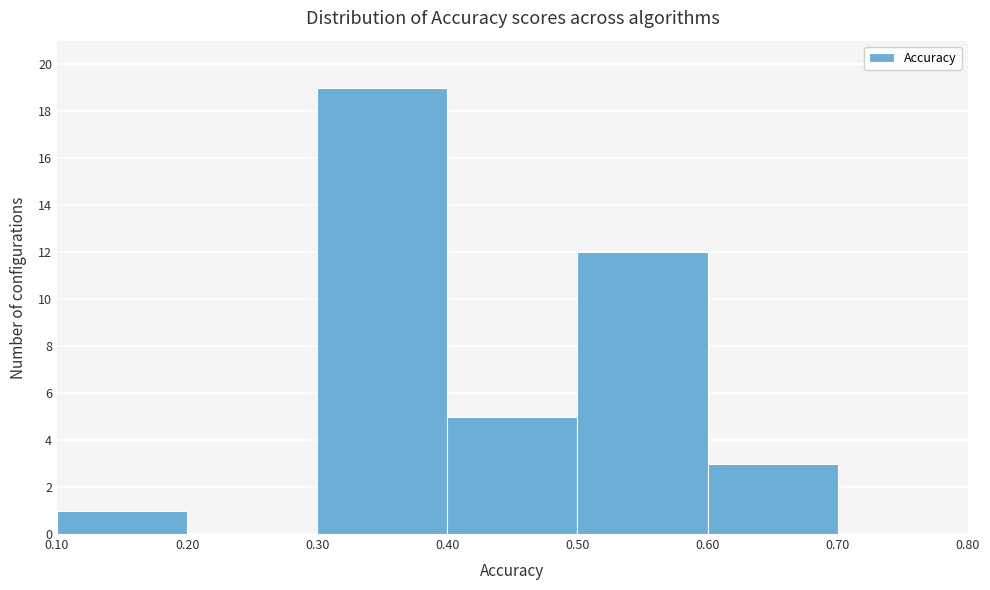

Reading left to right, list every bar in this chart as the range it spans on the x-axis followed by its height. The values are not printed on the chart, so give them approximately, as read against the axis.

0.10 to 0.20: 1
0.20 to 0.30: 0
0.30 to 0.40: 19
0.40 to 0.50: 5
0.50 to 0.60: 12
0.60 to 0.70: 3
0.70 to 0.80: 0